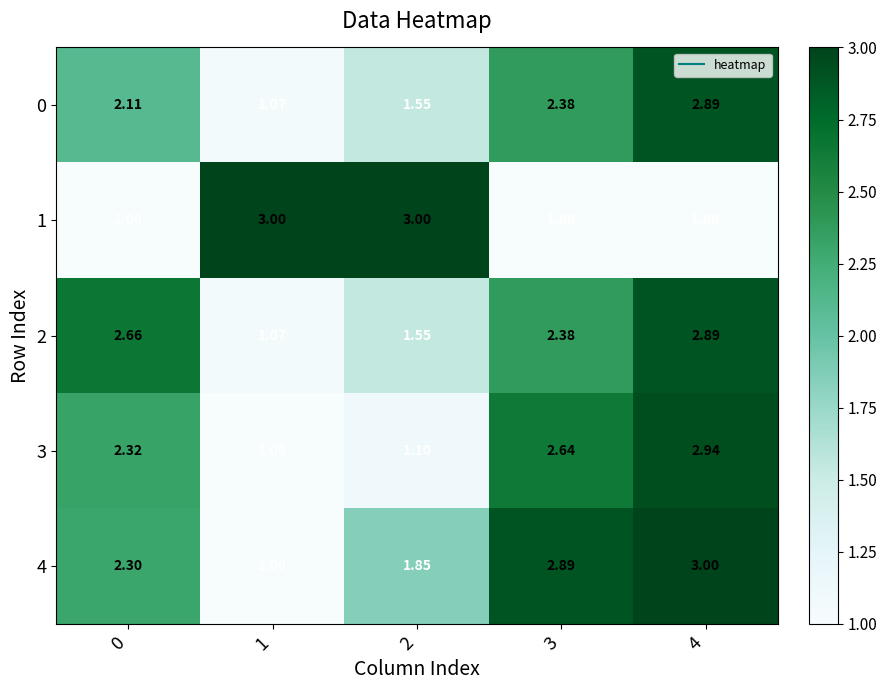

Is the value of 3 at 0 greater than the value of 2 at 2?

Yes